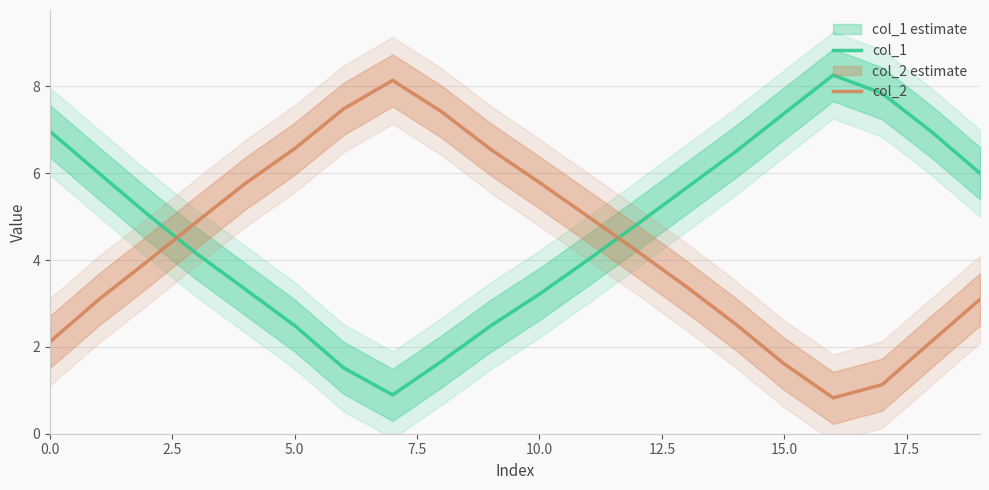

What is the value of the col_1 point at the 10th from the left?

2.5